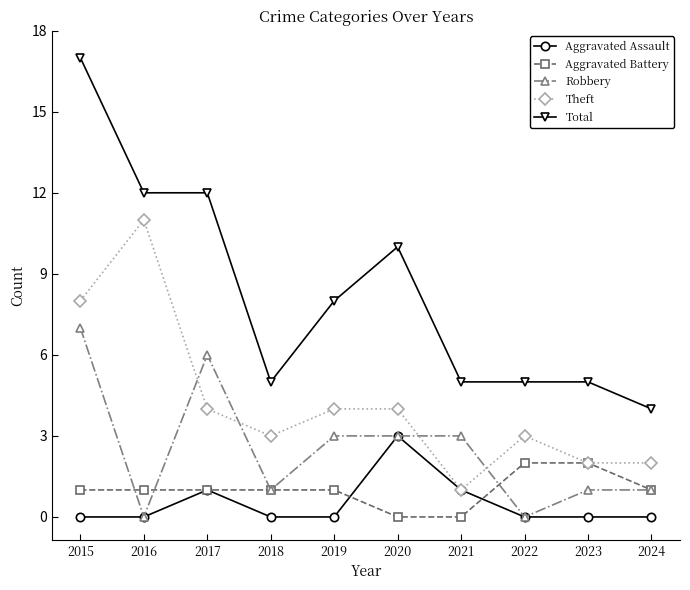

Which series has the largest total across all categories?

Total